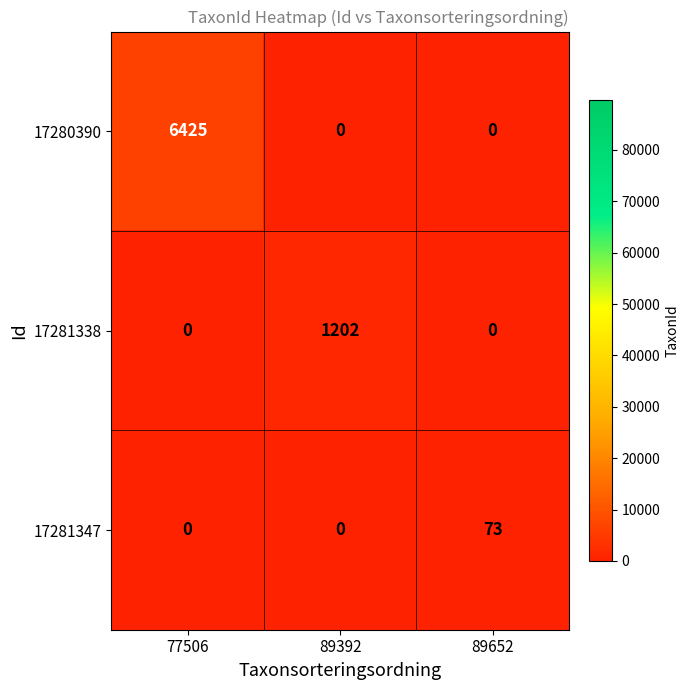

At which category does the chart reach its peak across all series?

77506